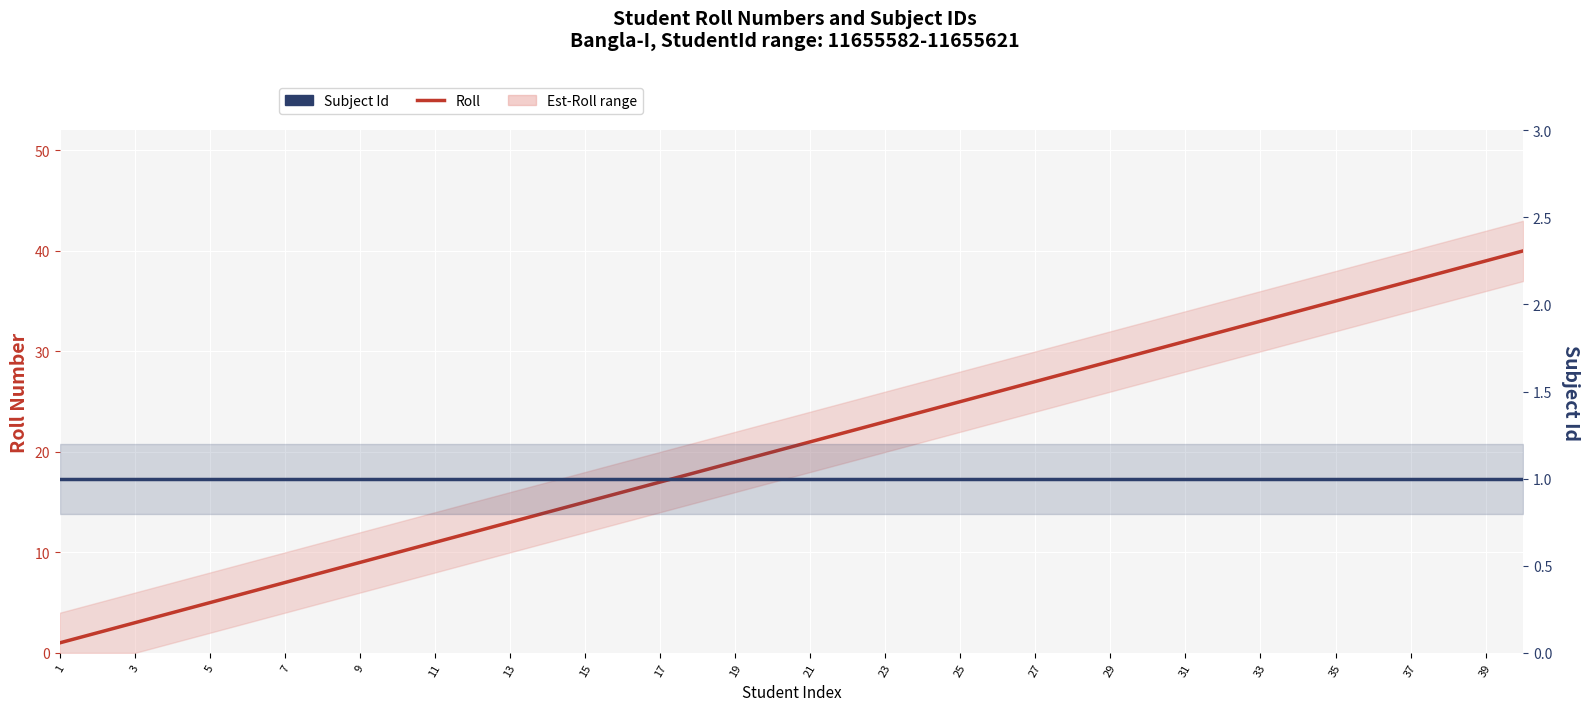

Which series has the largest total across all categories?

Roll